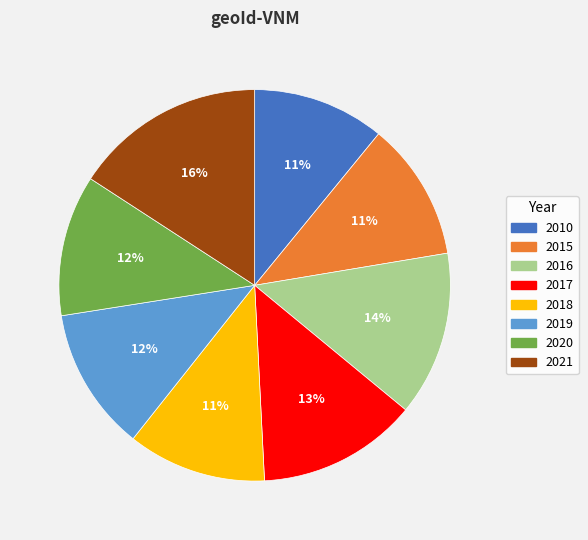

Count the number of slices in the pie.

8